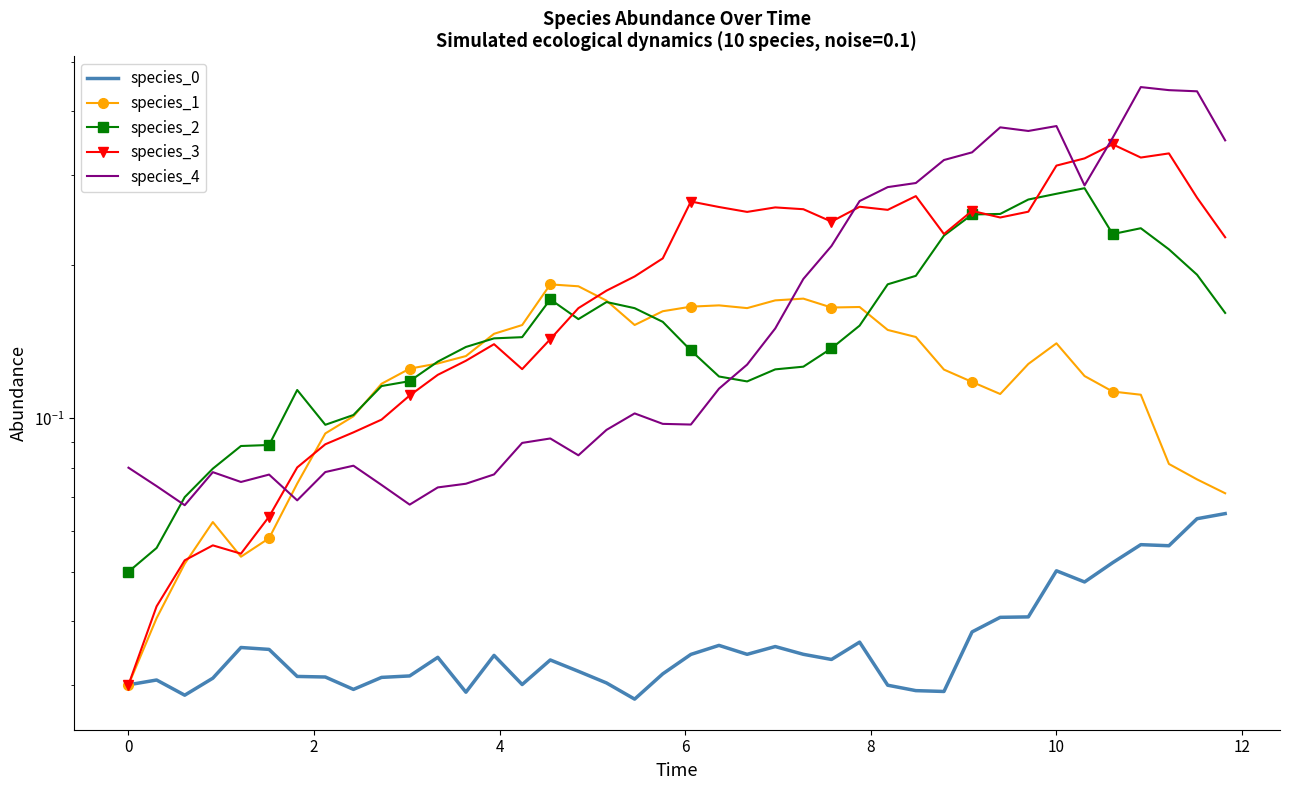

True or false: species_3 has a value of 0.0 at 0.

False